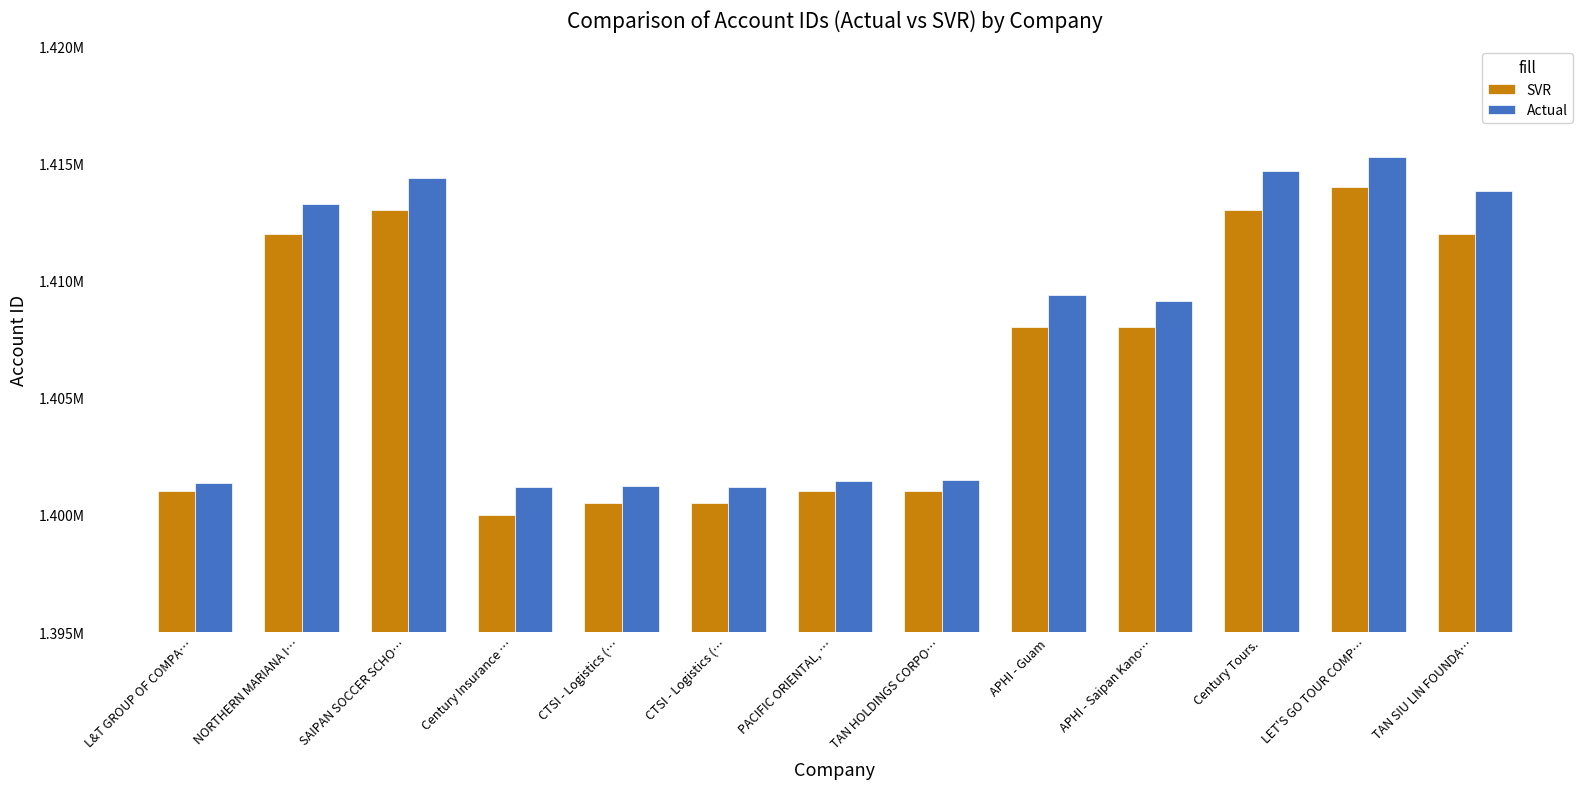

Reading left to right, what are all the values shown in this chart?

SVR: L&T GROUP OF COMPA…=1401000	NORTHERN MARIANA I…=1412000	SAIPAN SOCCER SCHO…=1413000	Century Insurance …=1400000	CTSI - Logistics (…=1400500	CTSI - Logistics (…=1400500	PACIFIC ORIENTAL, …=1401000	TAN HOLDINGS CORPO…=1401000	APHI - Guam=1408000	APHI - Saipan Kano…=1408000	Century Tours.=1413000	LET'S GO TOUR COMP…=1414000	TAN SIU LIN FOUNDA…=1412000
Actual: L&T GROUP OF COMPA…=1401378	NORTHERN MARIANA I…=1413264	SAIPAN SOCCER SCHO…=1414366	Century Insurance …=1401179	CTSI - Logistics (…=1401236	CTSI - Logistics (…=1401207	PACIFIC ORIENTAL, …=1401434	TAN HOLDINGS CORPO…=1401497	APHI - Guam=1409390	APHI - Saipan Kano…=1409131	Century Tours.=1414691	LET'S GO TOUR COMP…=1415267	TAN SIU LIN FOUNDA…=1413836